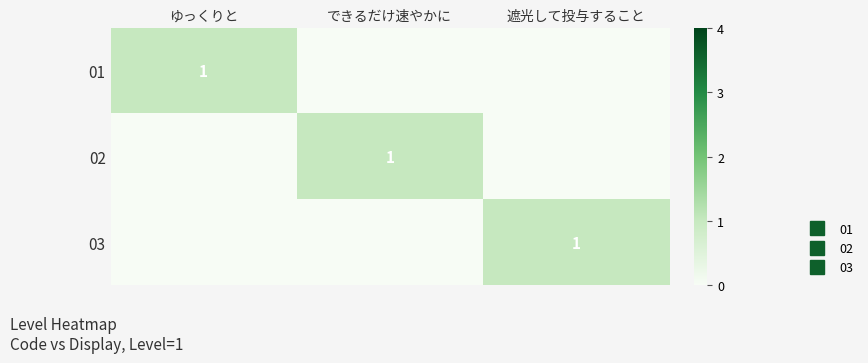

At which category does the chart reach its peak across all series?

ゆっくりと